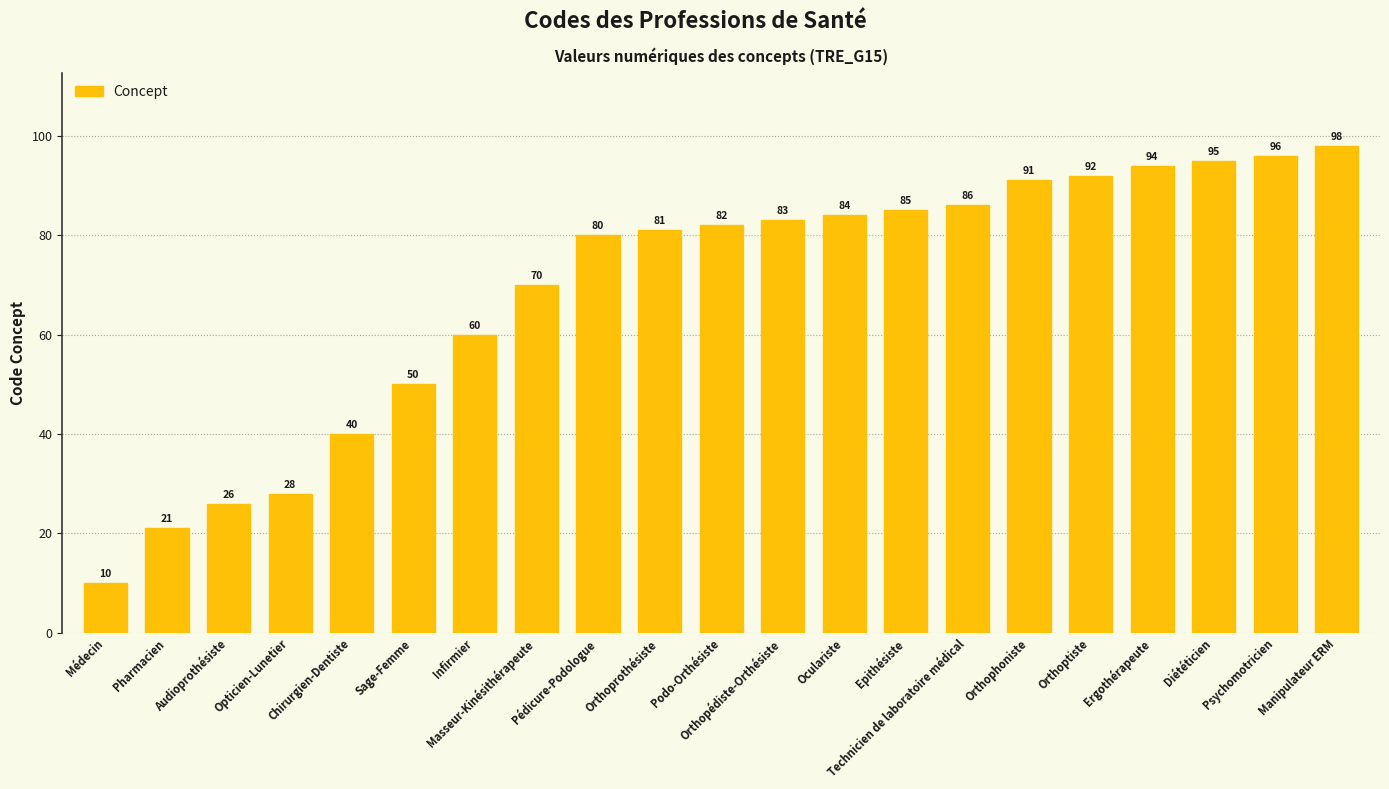

Rank the categories by value from lowest to highest.

Médecin, Pharmacien, Audioprothésiste, Opticien-Lunetier, Chirurgien-Dentiste, Sage-Femme, Infirmier, Masseur-Kinésithérapeute, Pédicure-Podologue, Orthoprothésiste, Podo-Orthésiste, Orthopédiste-Orthésiste, Oculariste, Epithésiste, Technicien de laboratoire médical, Orthophoniste, Orthoptiste, Ergothérapeute, Diététicien, Psychomotricien, Manipulateur ERM